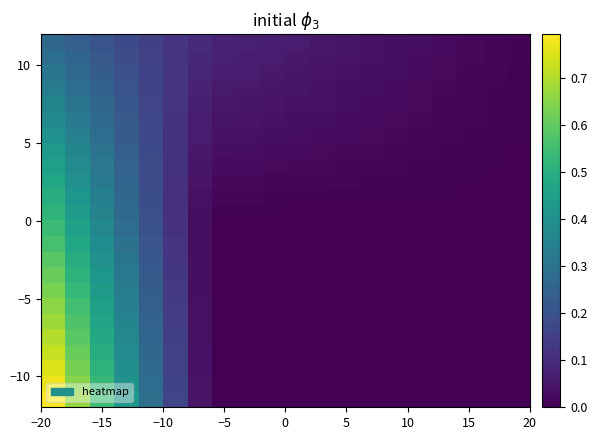

Count the number of data series in this chart.

24